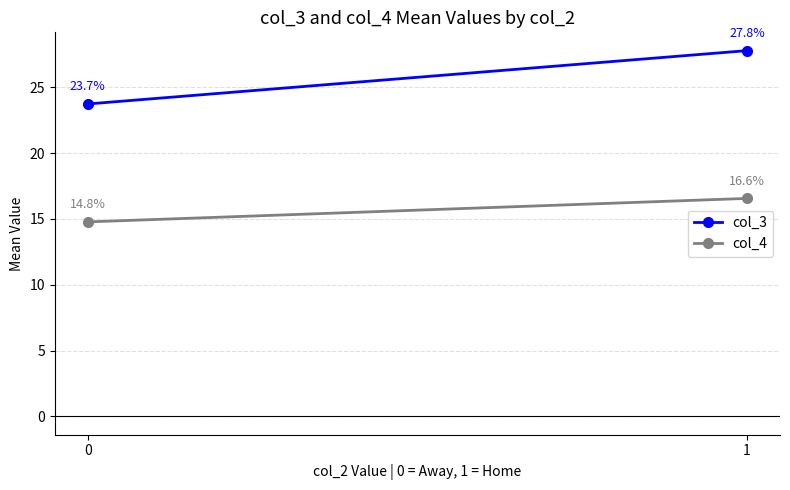

What is the value of the col_3 point at the 1st from the left?

23.7